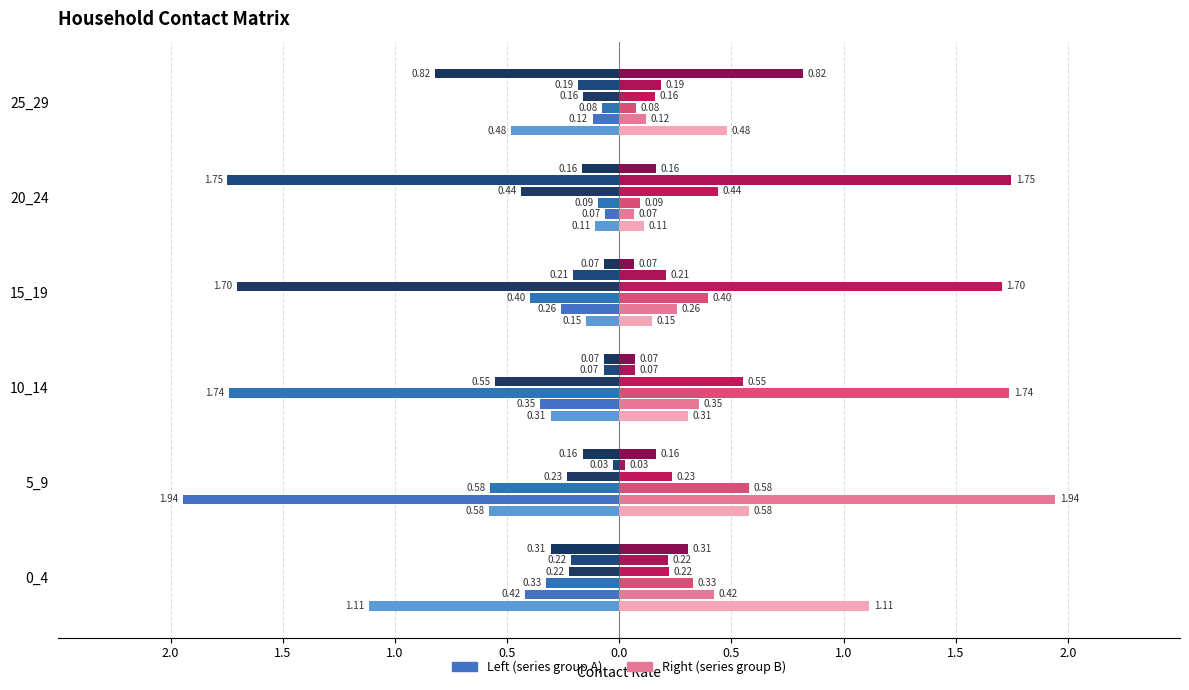

Reading right to left, extract all data points from this chart.

Row 0 (0_4): -0.5	-0.1	-0.1	-0.3	-0.6	-1.1
Row 1 (5_9): -0.1	-0.1	-0.3	-0.4	-1.9	-0.4
Row 2 (10_14): -0.1	-0.1	-0.4	-1.7	-0.6	-0.3
Row 3 (15_19): -0.2	-0.4	-1.7	-0.6	-0.2	-0.2
Row 4 (20_24): -0.2	-1.7	-0.2	-0.1	-0.0	-0.2
Row 5 (25_29): -0.8	-0.2	-0.1	-0.1	-0.2	-0.3